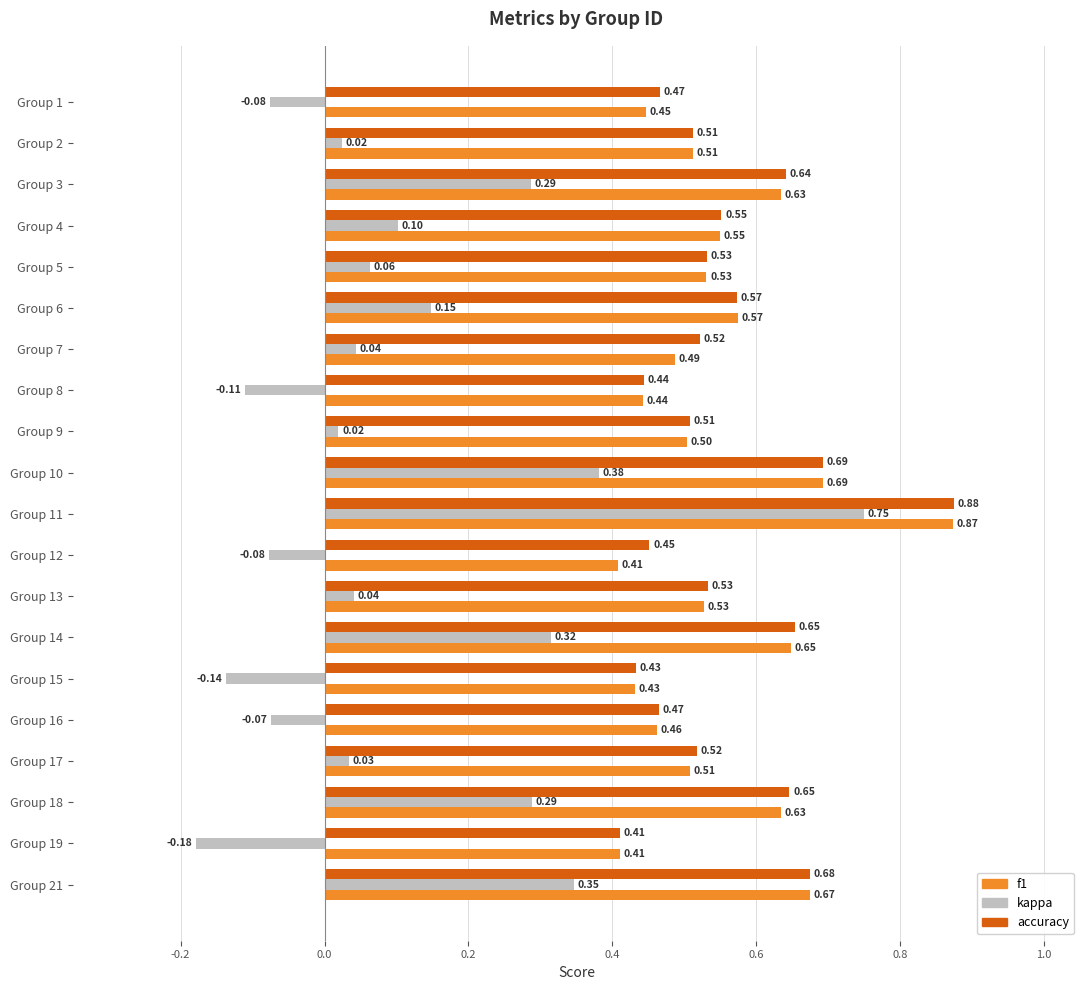

Rank the series at Group 1 from lowest to highest value.

kappa, f1, accuracy